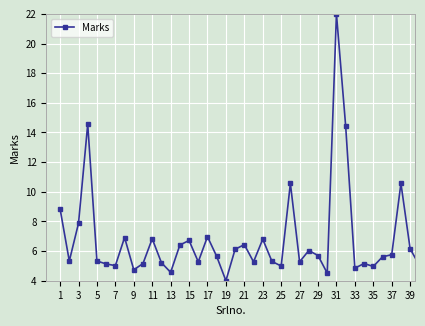

What is the minimum value shown in the chart?

4.0